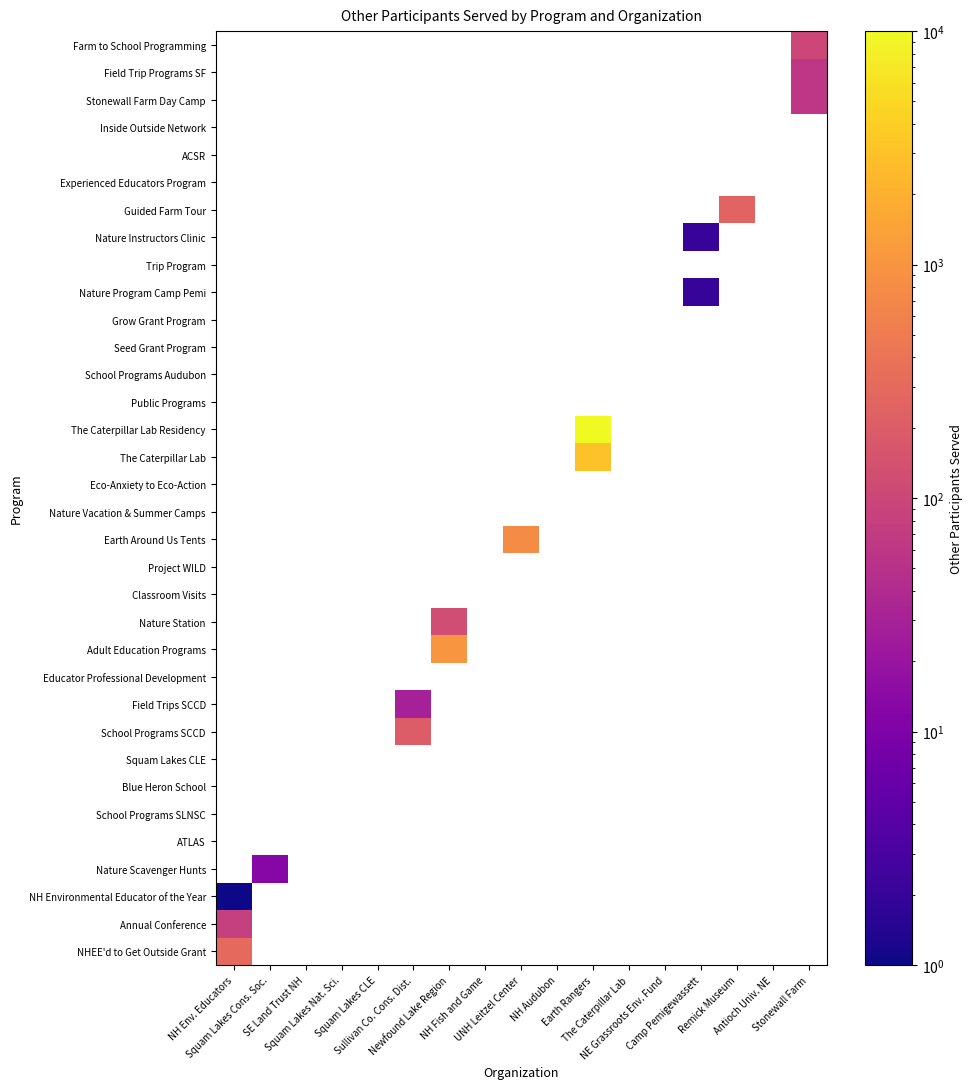

At how many categories does at least one series exceed 6004?

1